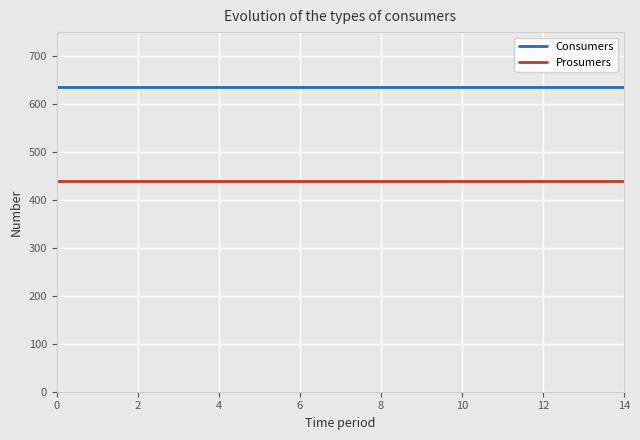

True or false: Prosumers and Consumers intersect in this chart.

False